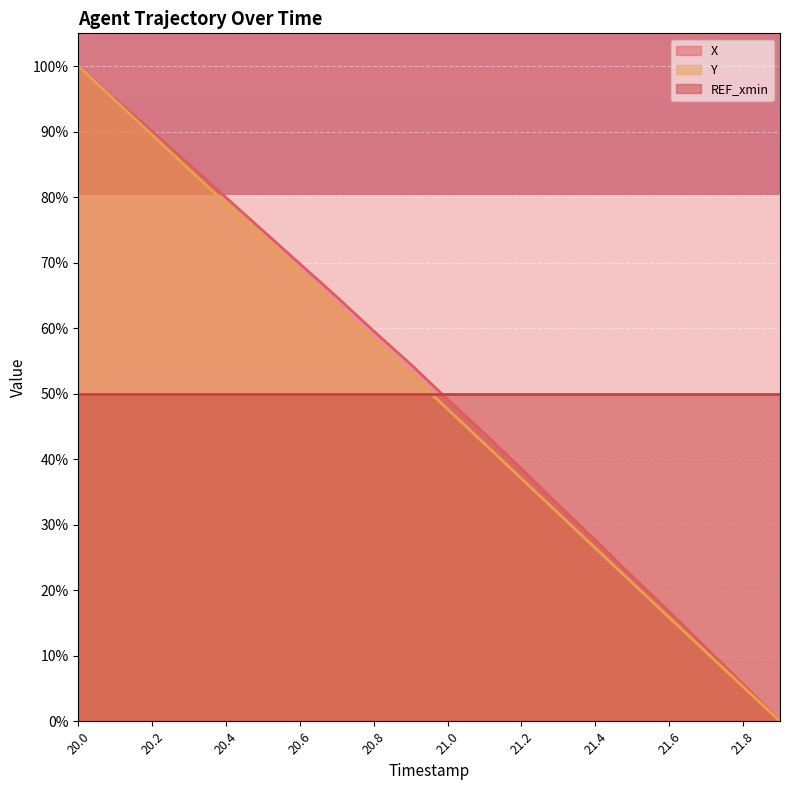

What is the sum of all X values?

1021.5